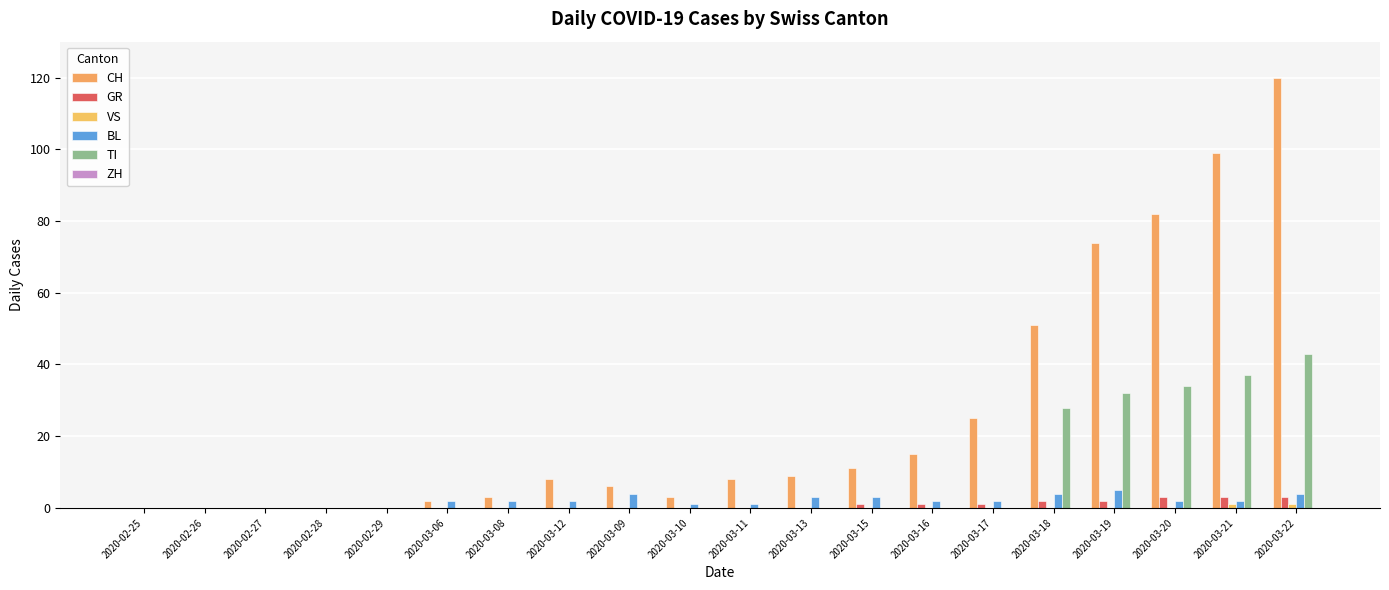

At which label is GR closest to 1?

2020-03-15